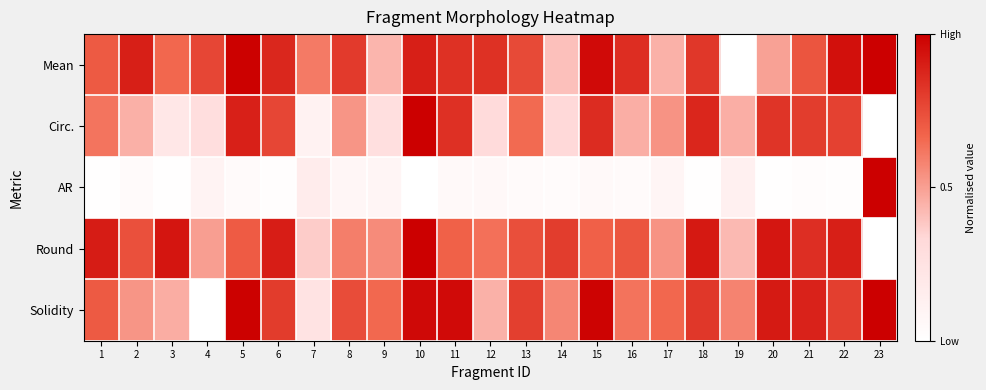

Between 7 and 11, which is larger?

11